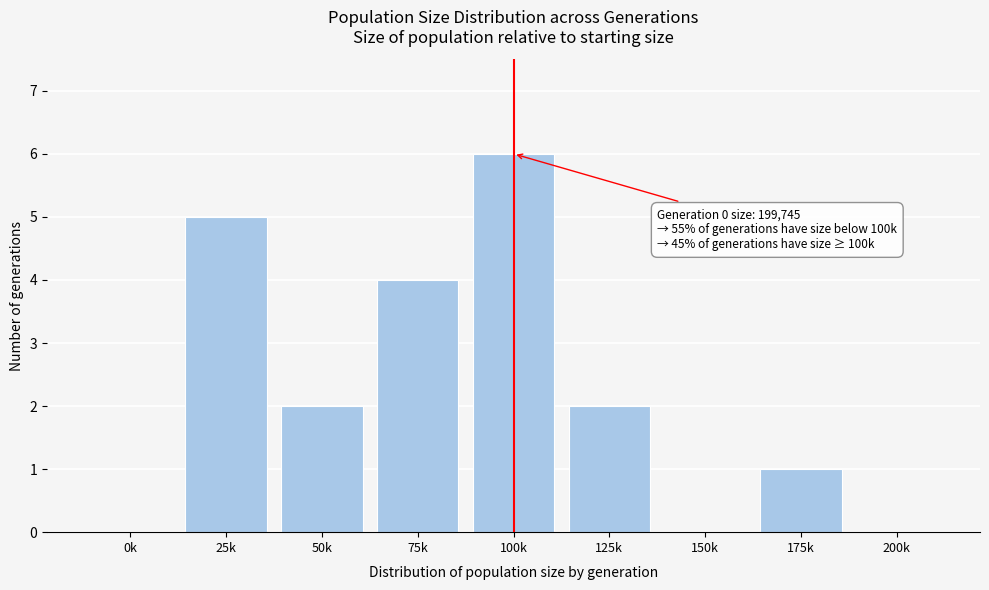

Reading left to right, transcribe all the data shown in this chart.

0k=0	25k=5	50k=2	75k=4	100k=6	125k=2	150k=0	175k=1	200k=0